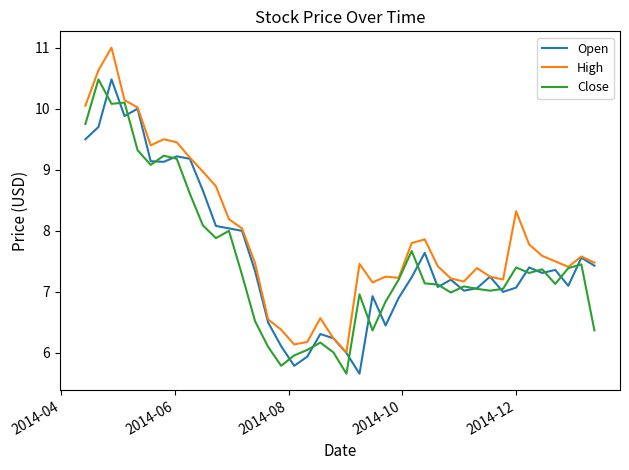

What are all the series names shown in the legend?

Open, High, Close